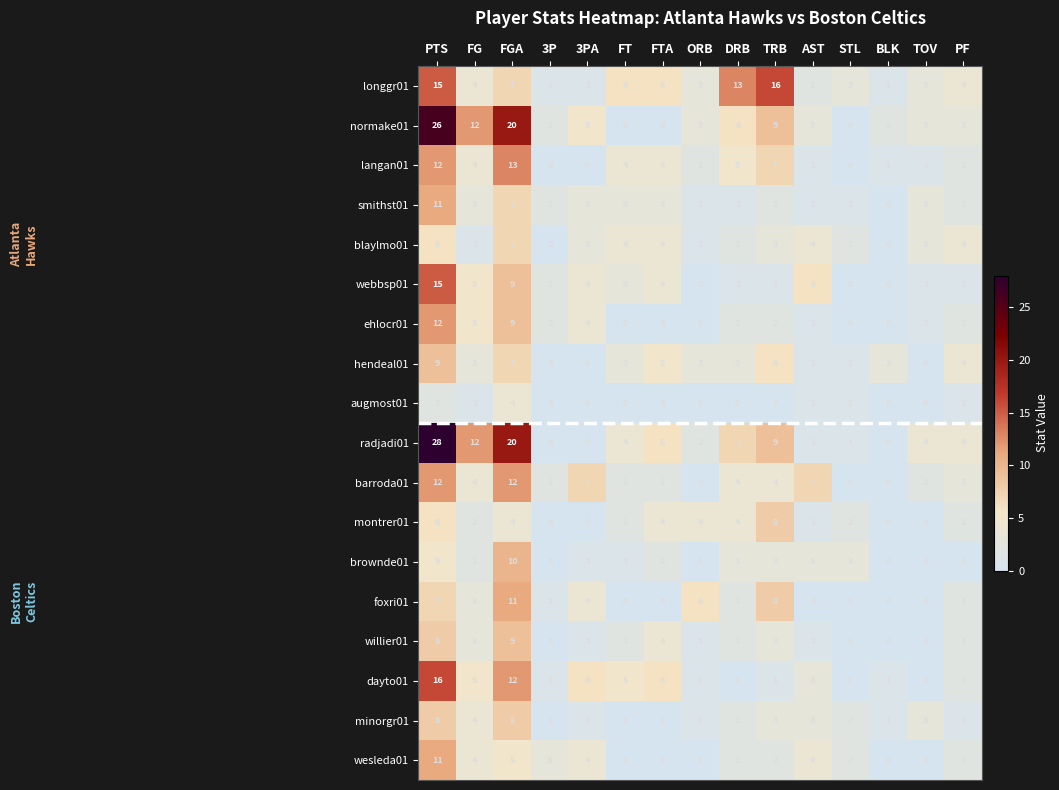

At which label is willier01 closest to 4?

FTA